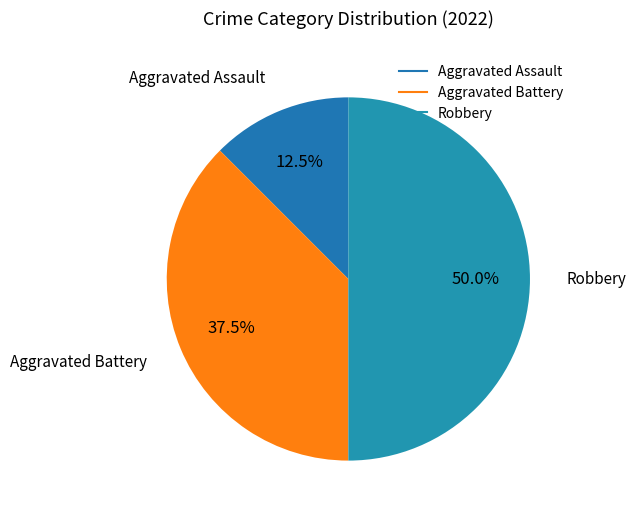

To the nearest percent, what is the difference between the Aggravated Assault and Robbery slice percentages?

38%